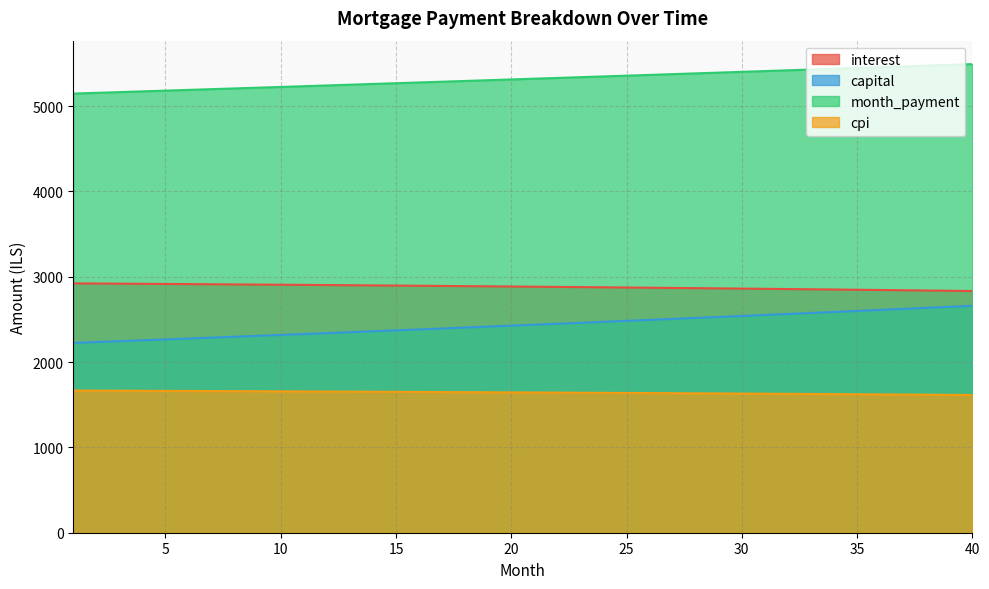

True or false: cpi has more than 0 points higher than both neighbors.

False